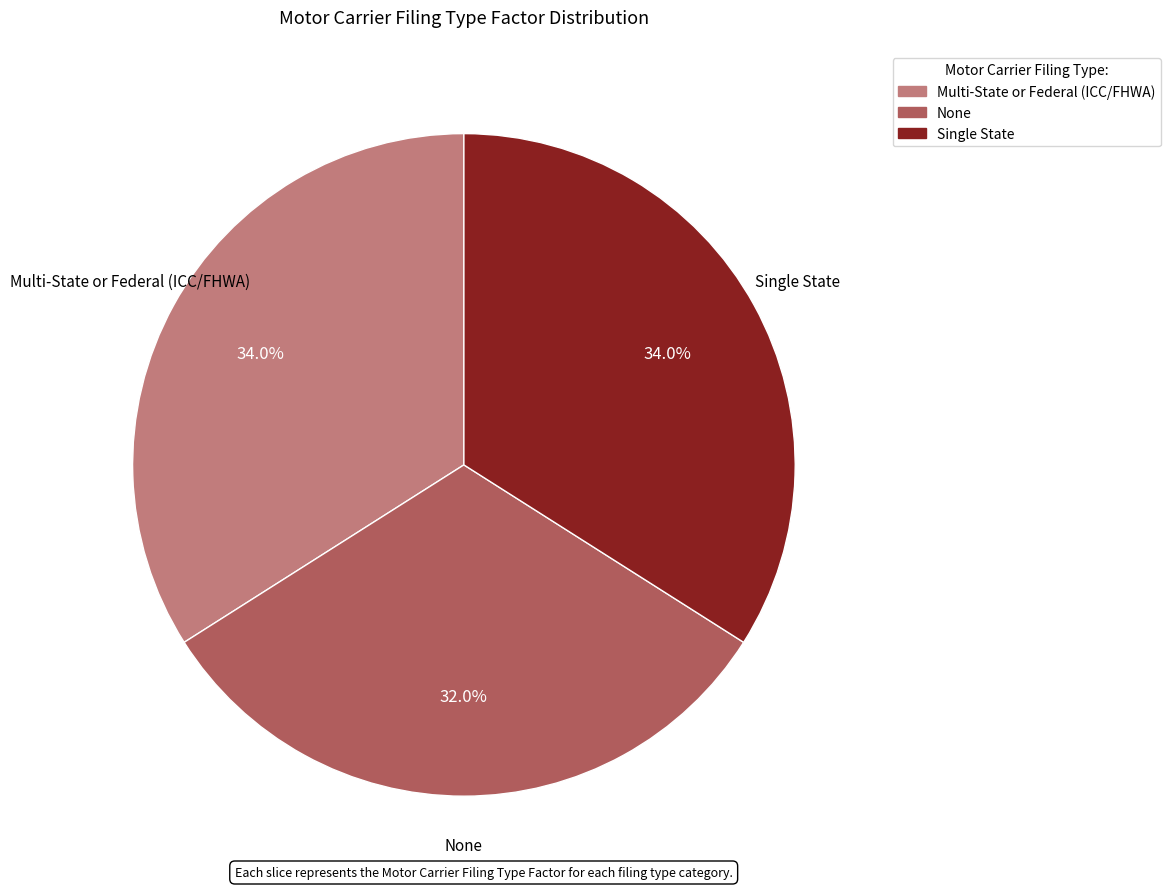

Combined, do Single State and None account for over 50%?

Yes